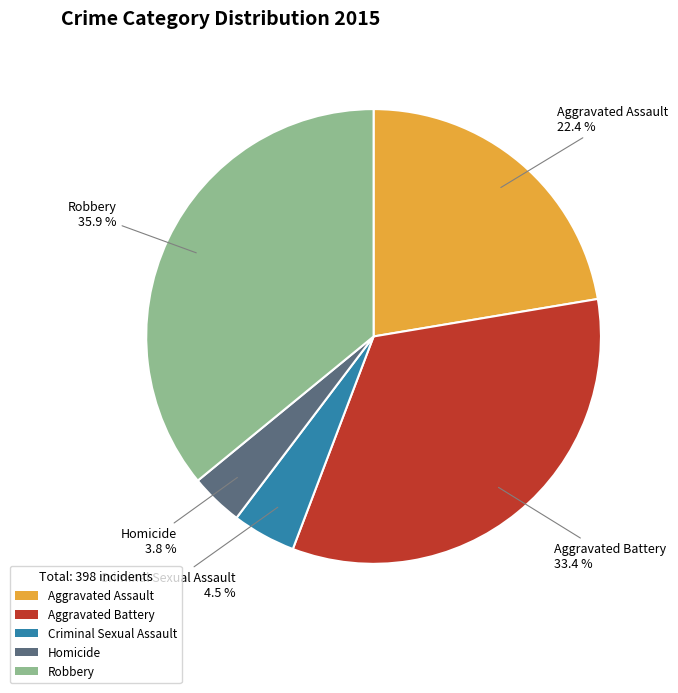

To the nearest percent, what percentage of the pie is Robbery?

36%